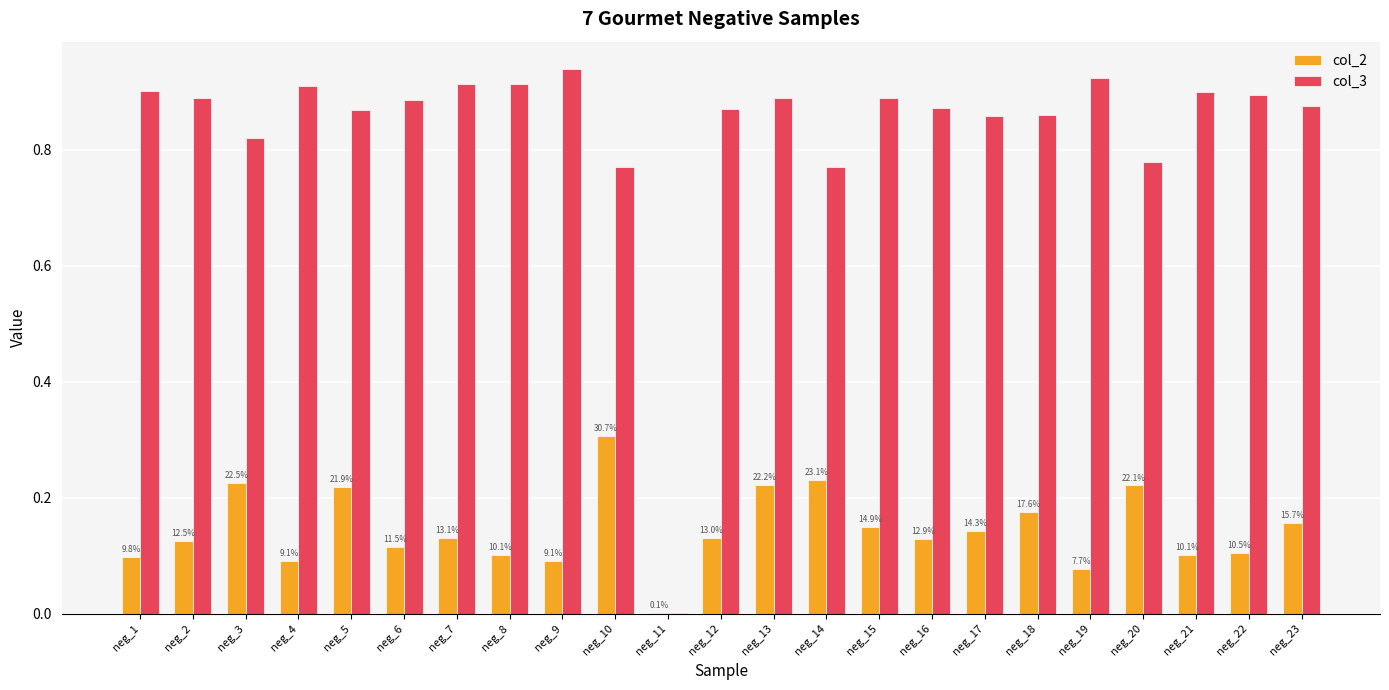

Does the chart contain stacked bars?

No